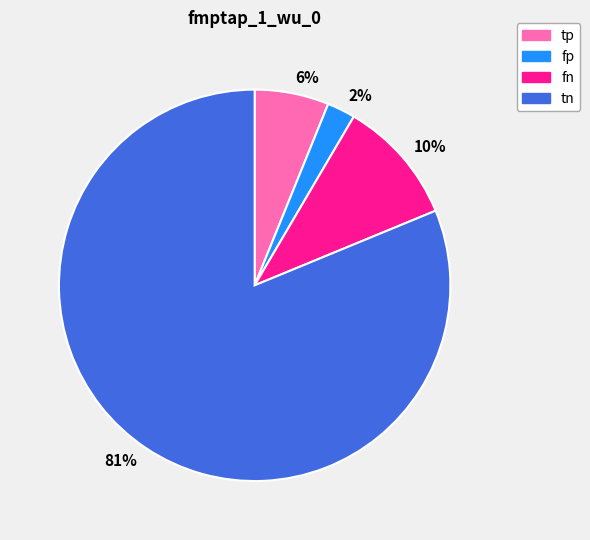

Do 10% and 6% together represent more than half of the pie?

No